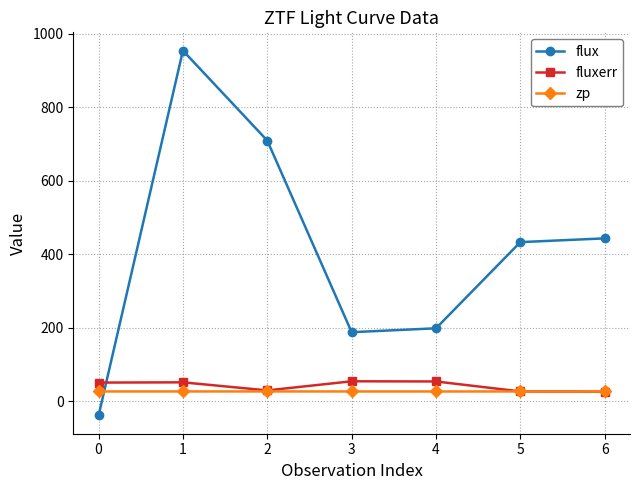

At which category does flux reach its first local peak?

1